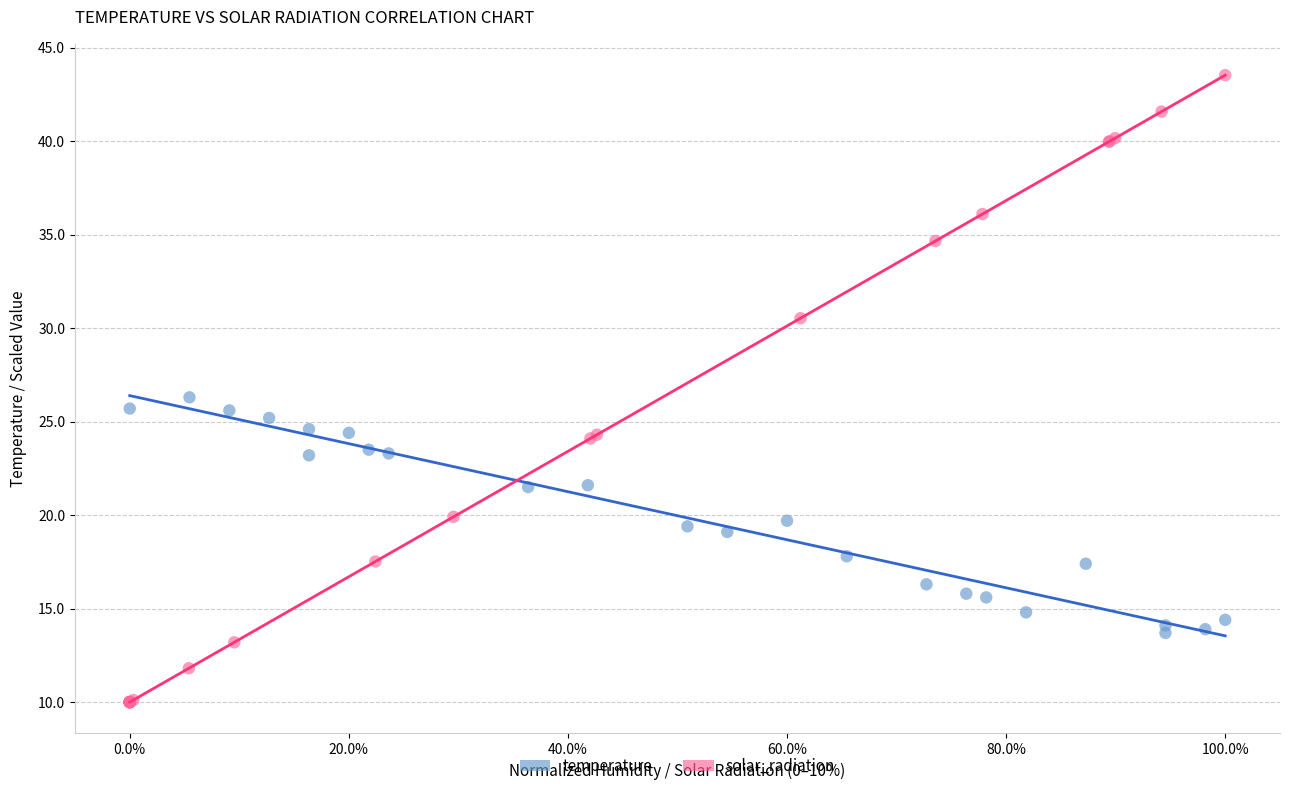

Which series has the largest Y range (max minus min)?

solar_radiation